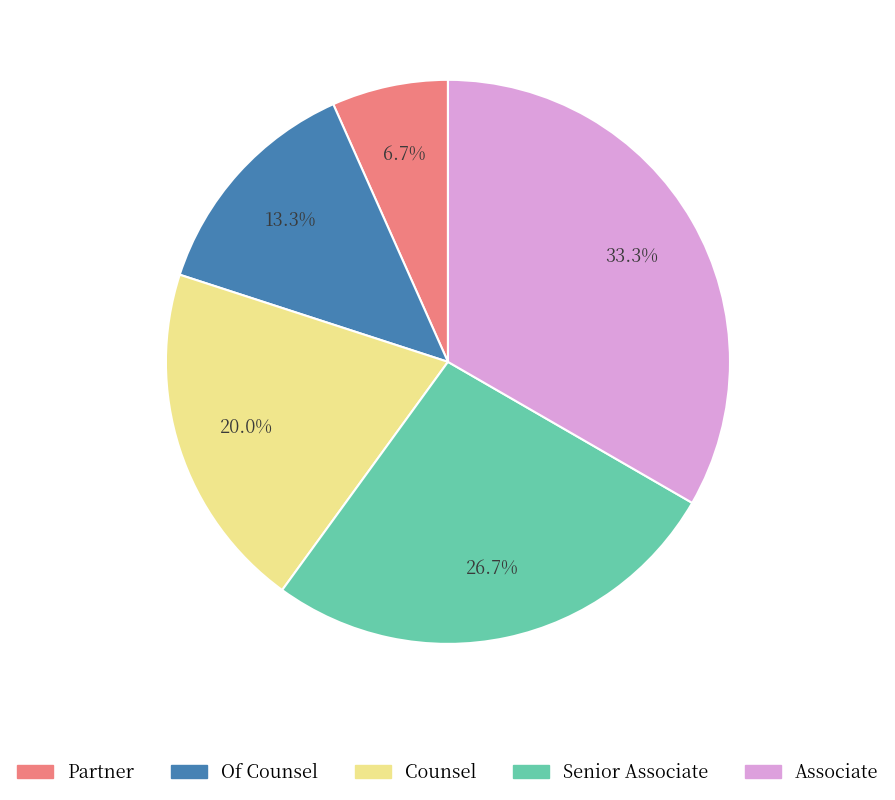

True or false: Senior Associate accounts for 27% of the total.

True